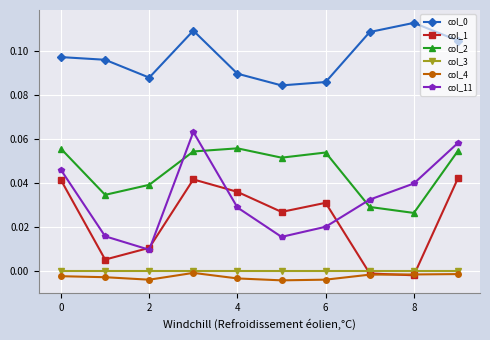

Which series has the largest range (max minus min)?

col_11